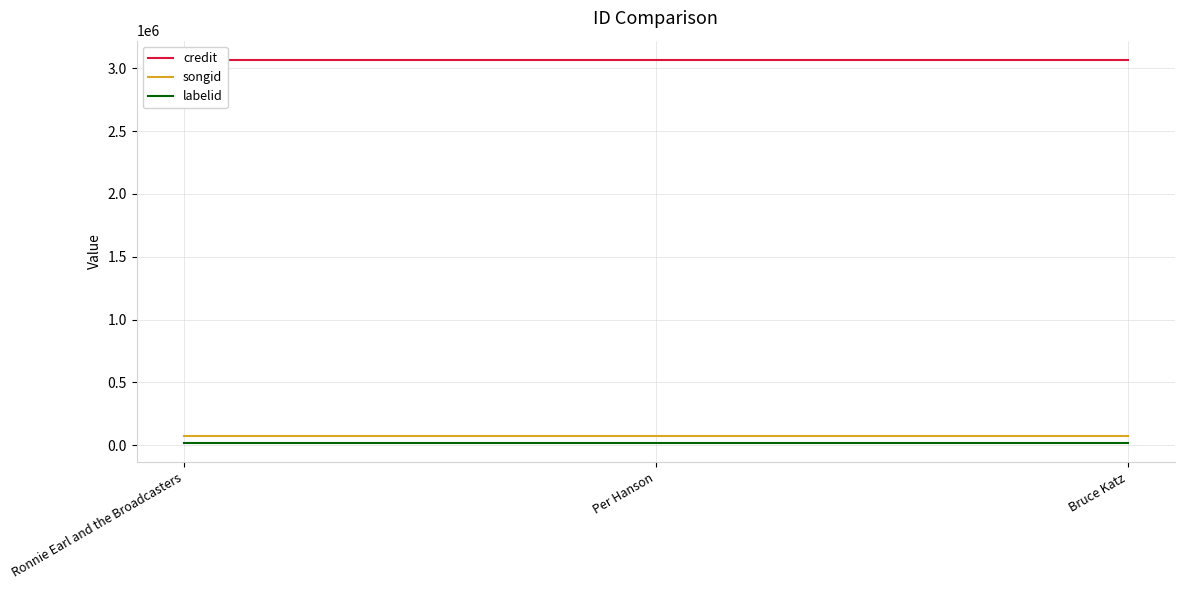

Reading left to right, what are all the values shown in this chart?

credit: Ronnie Earl and the Broadcasters=3068054	Per Hanson=3068054	Bruce Katz=3068054
songid: Ronnie Earl and the Broadcasters=70331	Per Hanson=70331	Bruce Katz=70331
labelid: Ronnie Earl and the Broadcasters=15271	Per Hanson=15271	Bruce Katz=15271